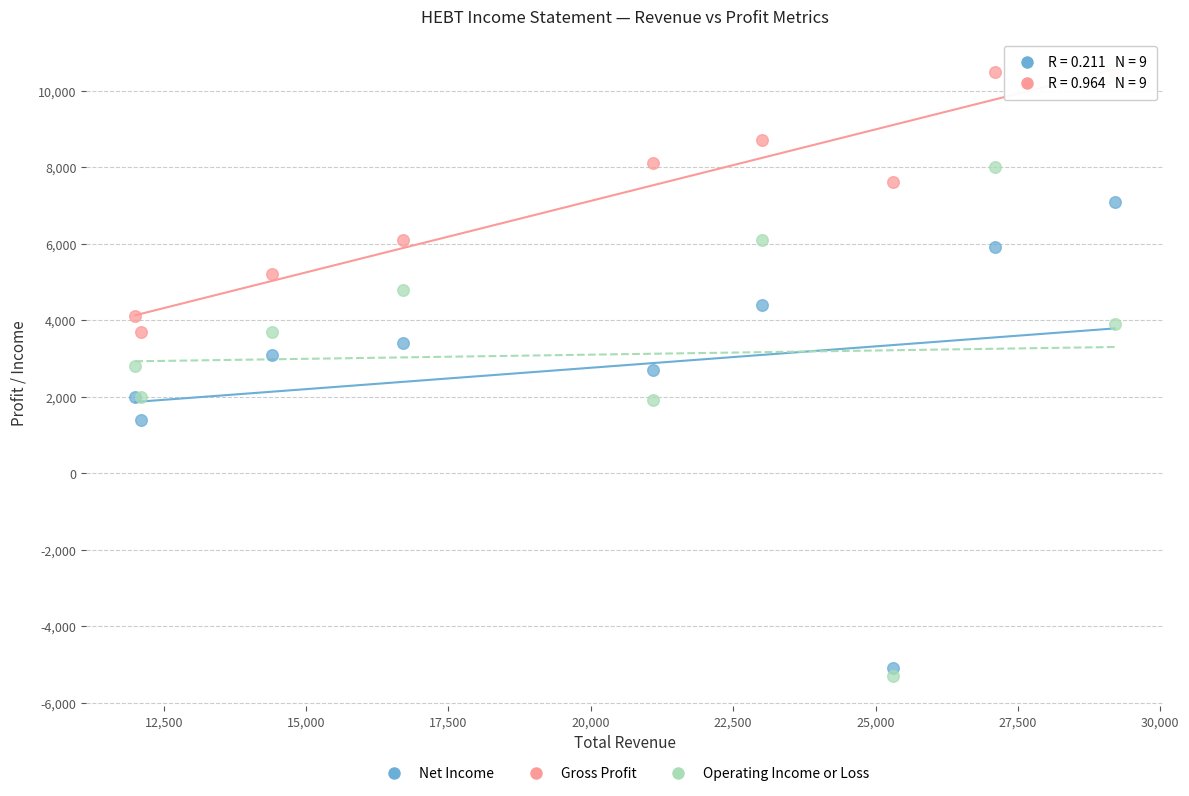

Which series has the widest spread of Y values?

Operating Income or Loss